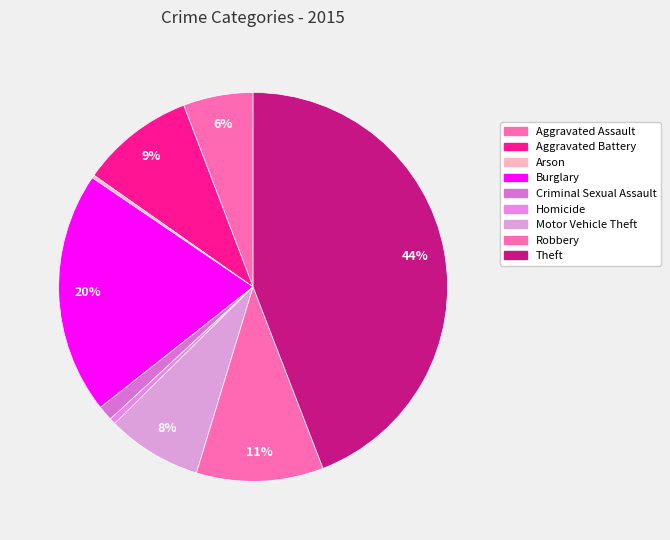

Which slice is the largest?

Theft